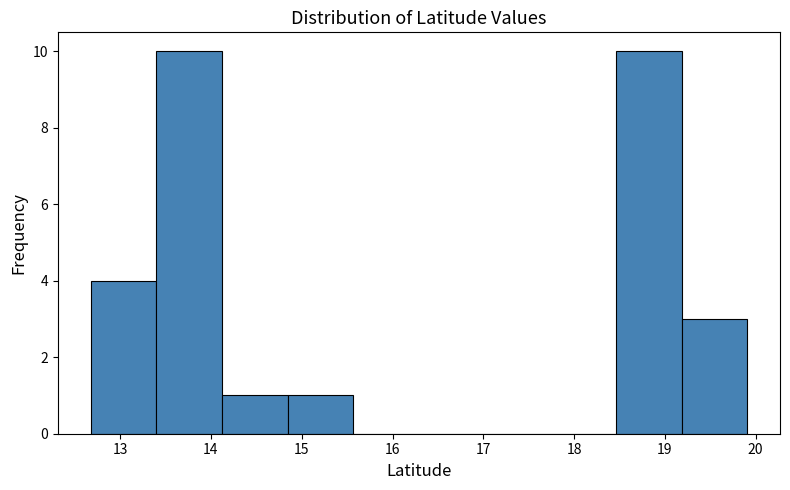

Reading left to right, transcribe this chart: for each bar, give the range it covers on the x-axis and its height. Neither the bar edges nor the heights are printed on the chart, so give them approximately, as read against the axes.

12.7 to 13.4: 4
13.4 to 14.1: 10
14.1 to 14.8: 1
14.8 to 15.6: 1
15.6 to 16.3: 0
16.3 to 17.0: 0
17.0 to 17.7: 0
17.7 to 18.5: 0
18.5 to 19.2: 10
19.2 to 19.9: 3